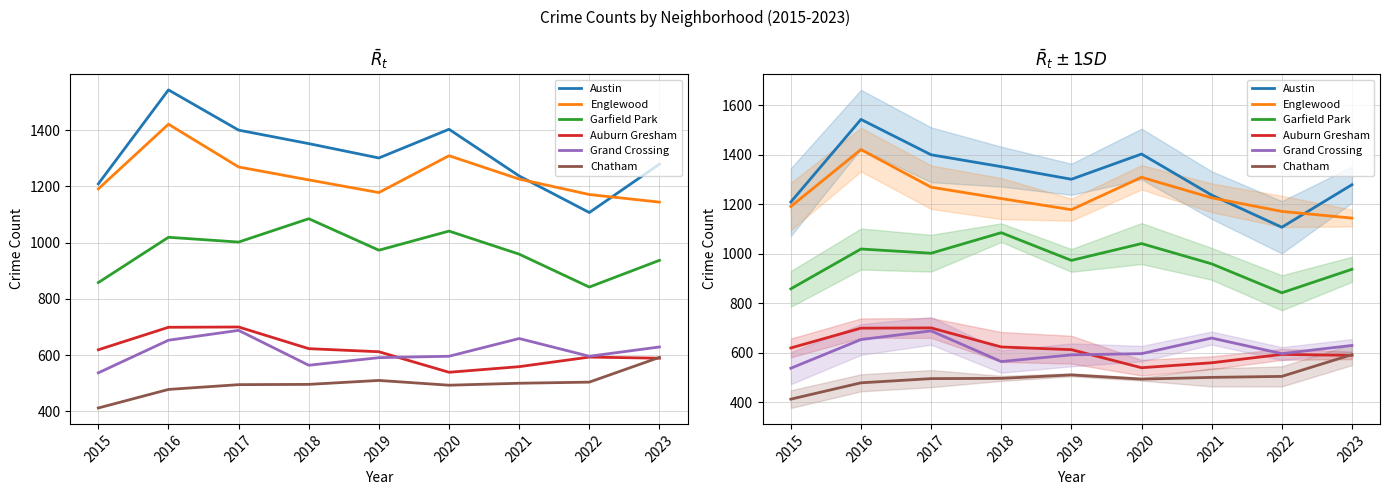

What is the sum of the Chatham values at 2019 and 2015?

922